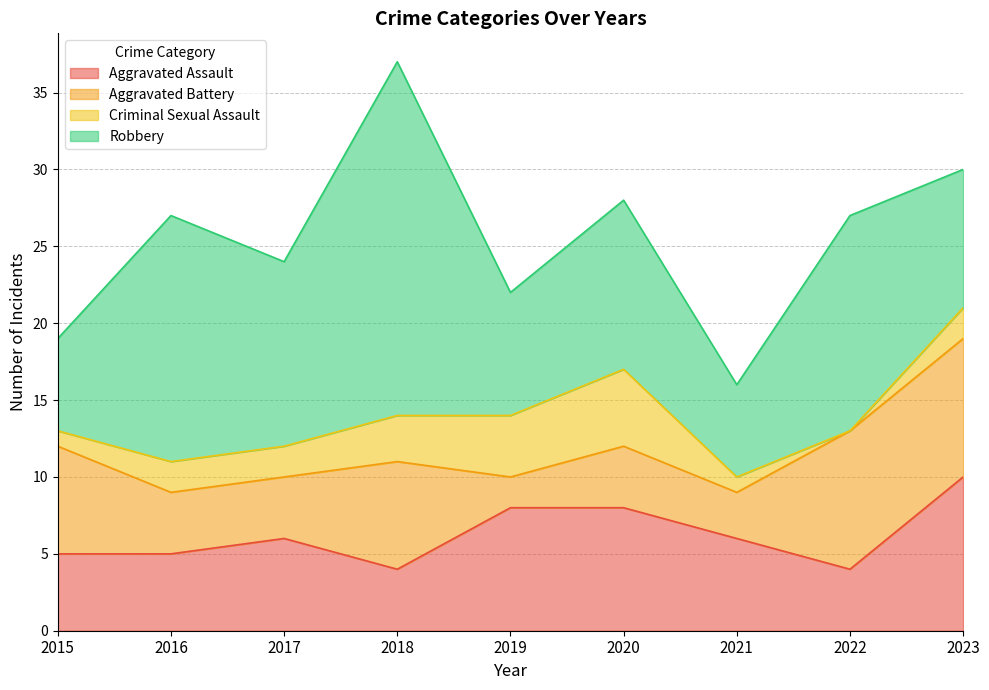

What is the lowest value of the Robbery series?

6